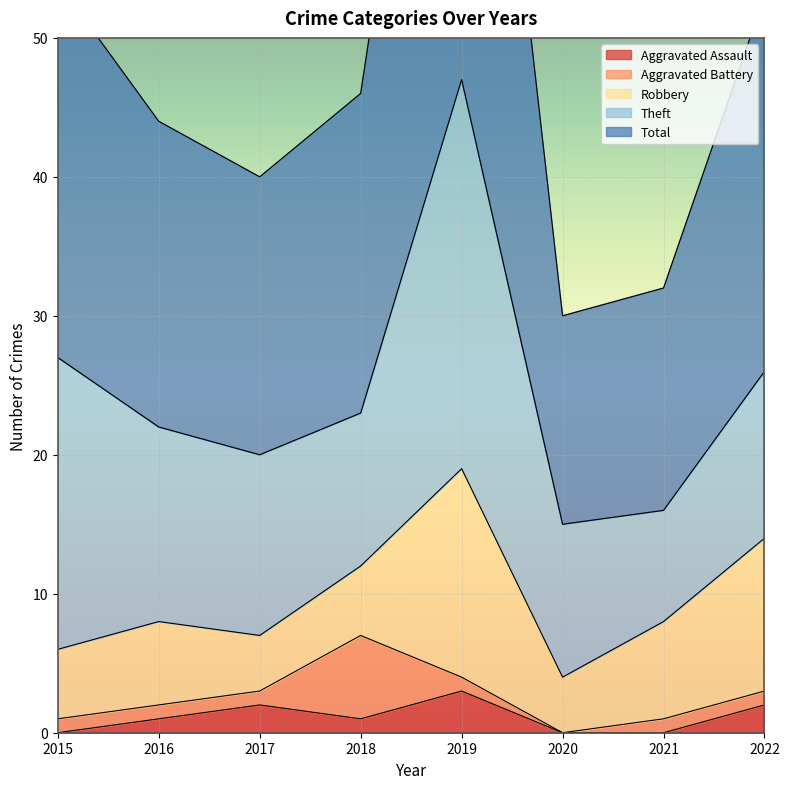

What is the total value across all series at 2020?

30